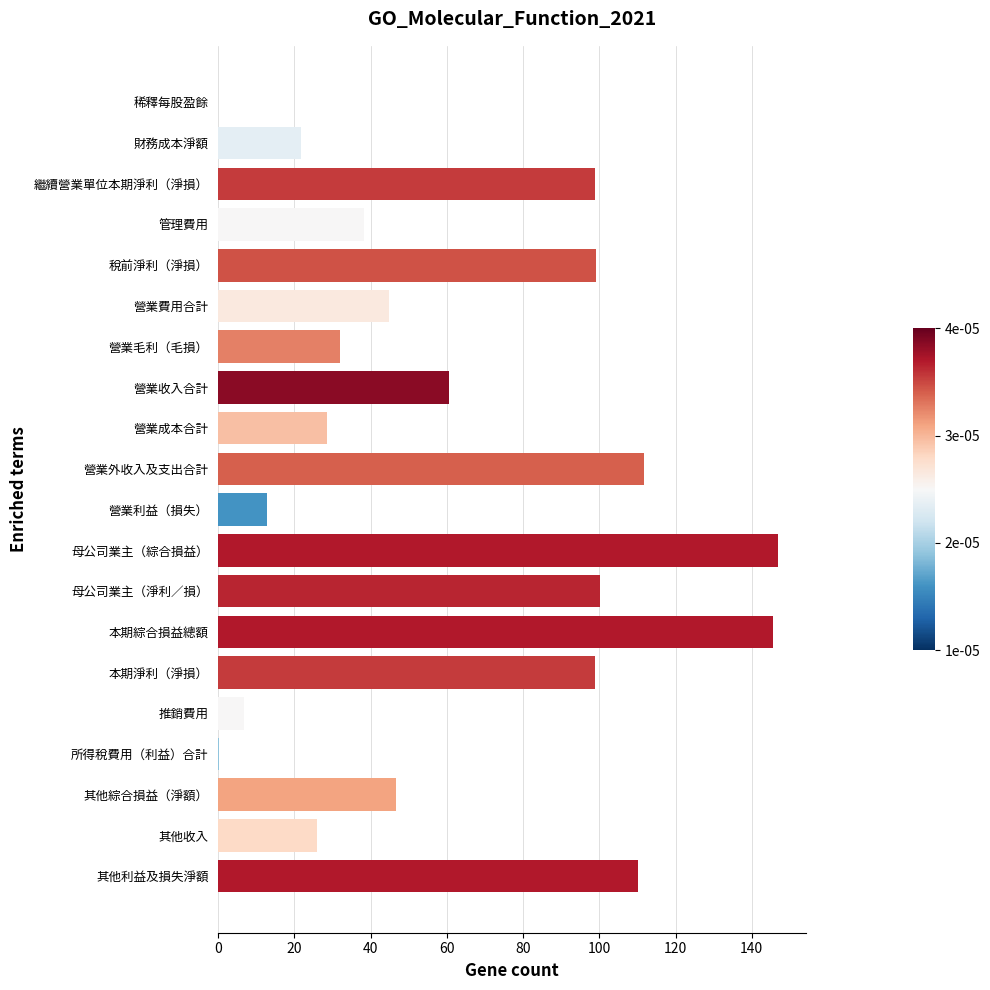

The chart shows a value of 37.1 at 營業收入合計. True or false?

False